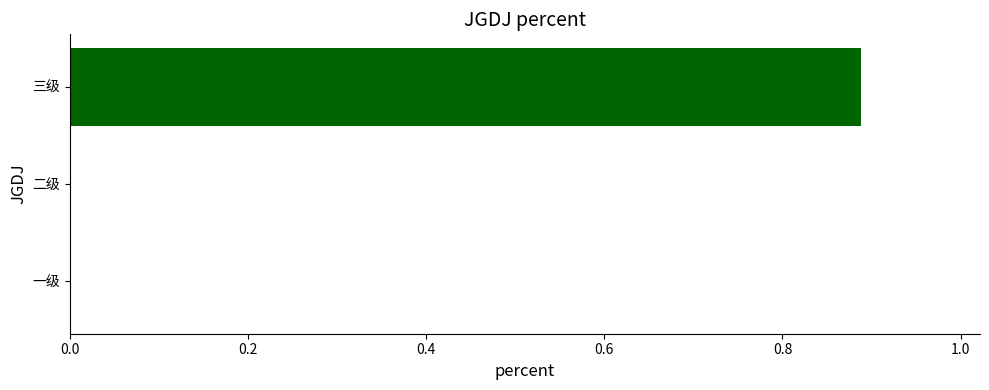

The value at 二级 is 0.6. True or false?

False